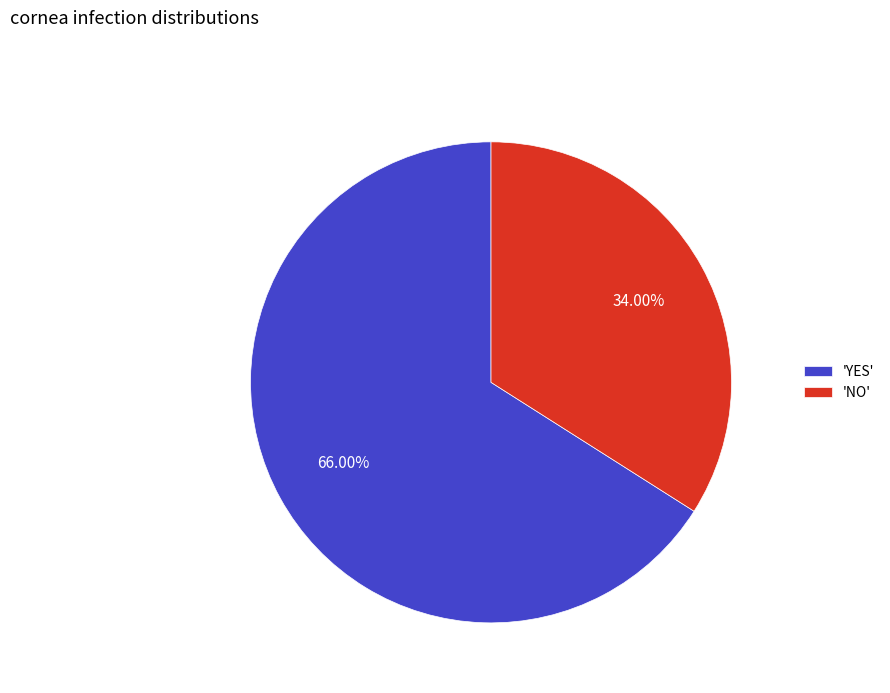

Which slice is the smallest?

'NO'